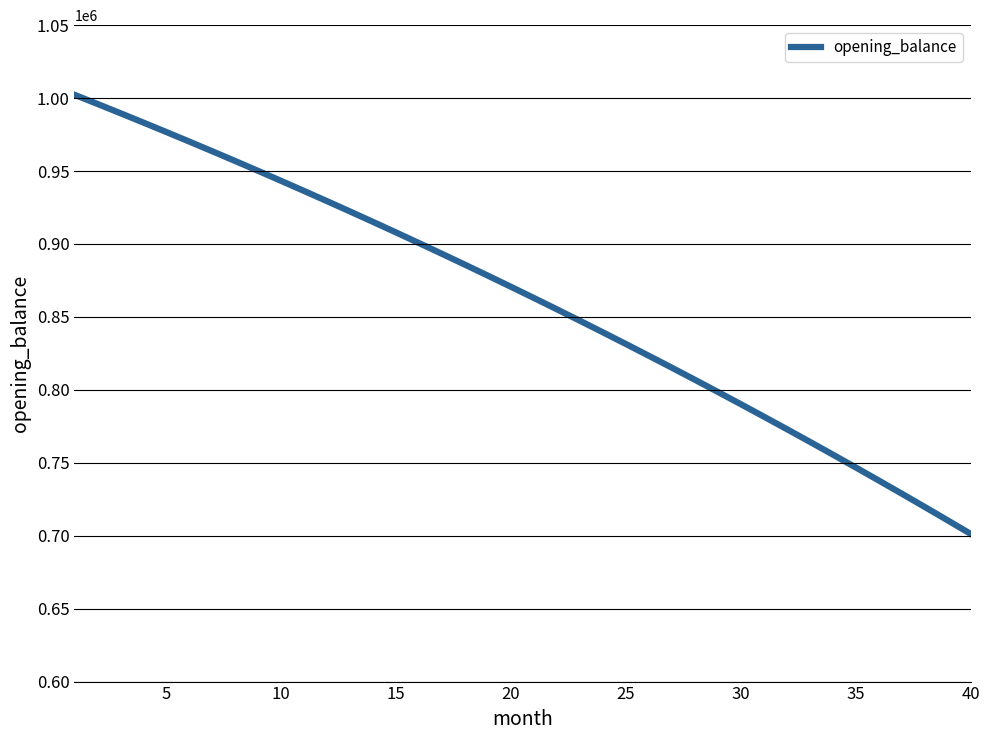

What is the smallest value displayed?

701235.8